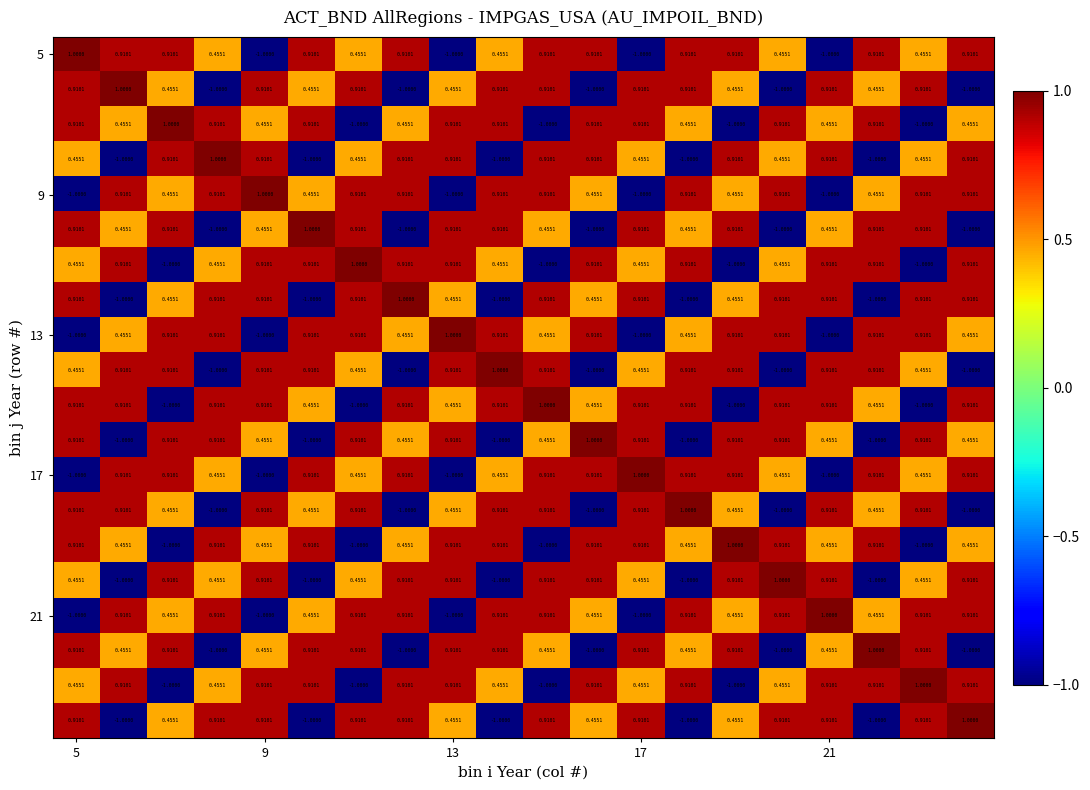

Count the number of categories in the chart.

20